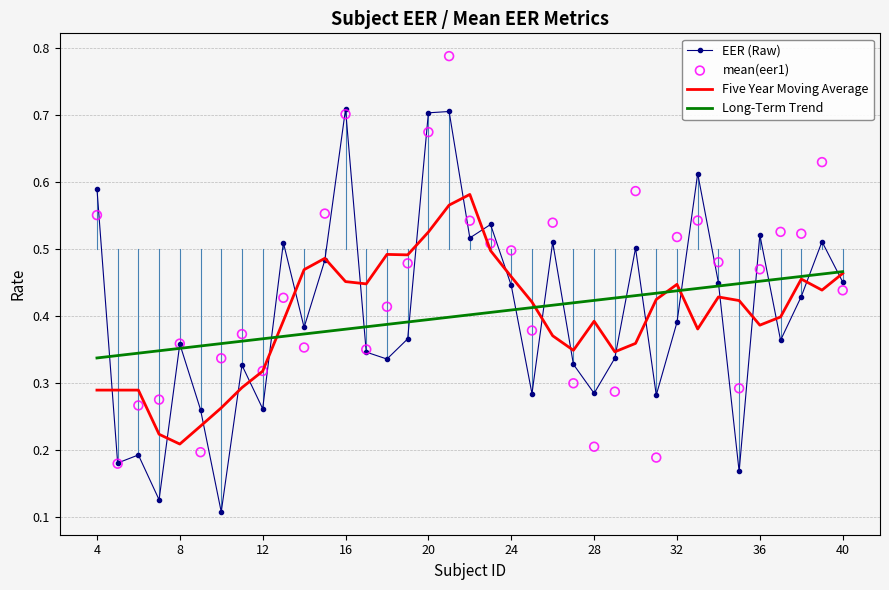

The Five Year Moving Average series shows 0.3 at 16. True or false?

False